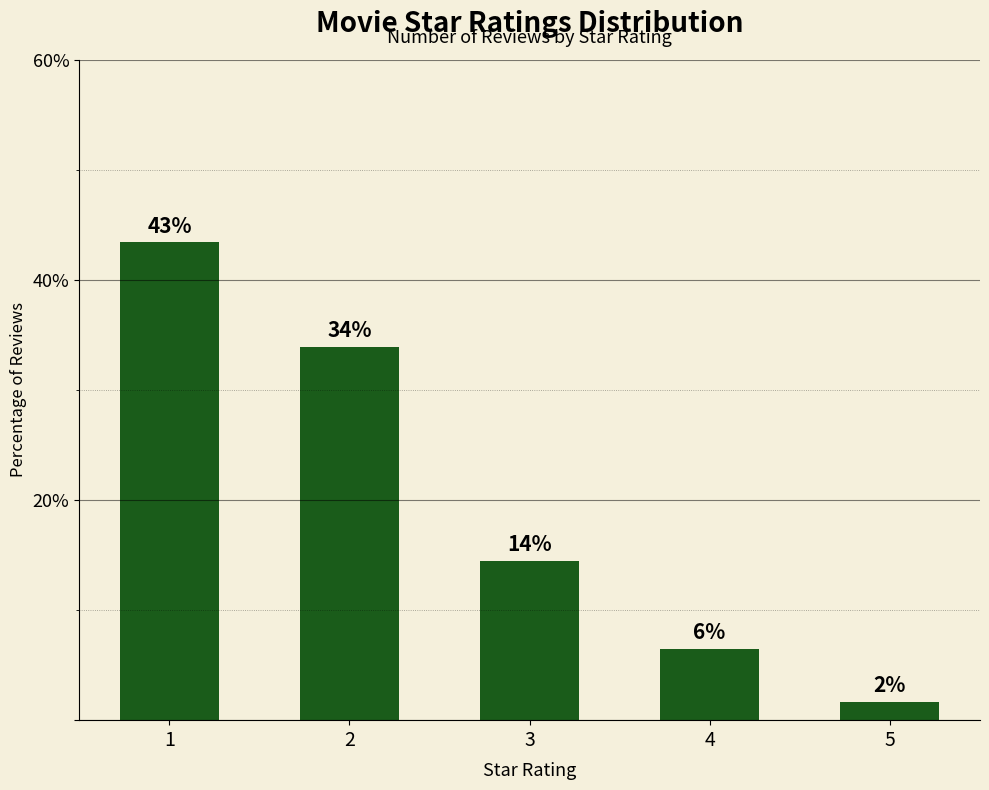

How many bars are there in total?

5